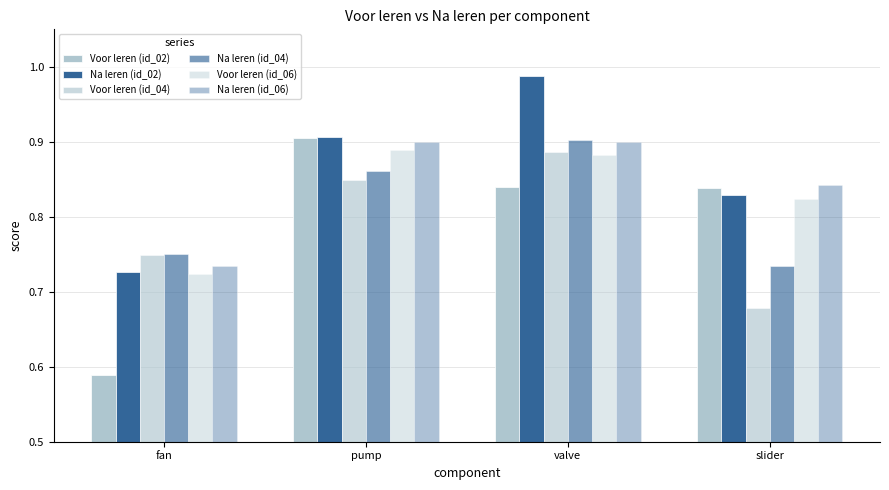

Rank the categories by Voor leren (id_06) value from lowest to highest.

fan, slider, valve, pump